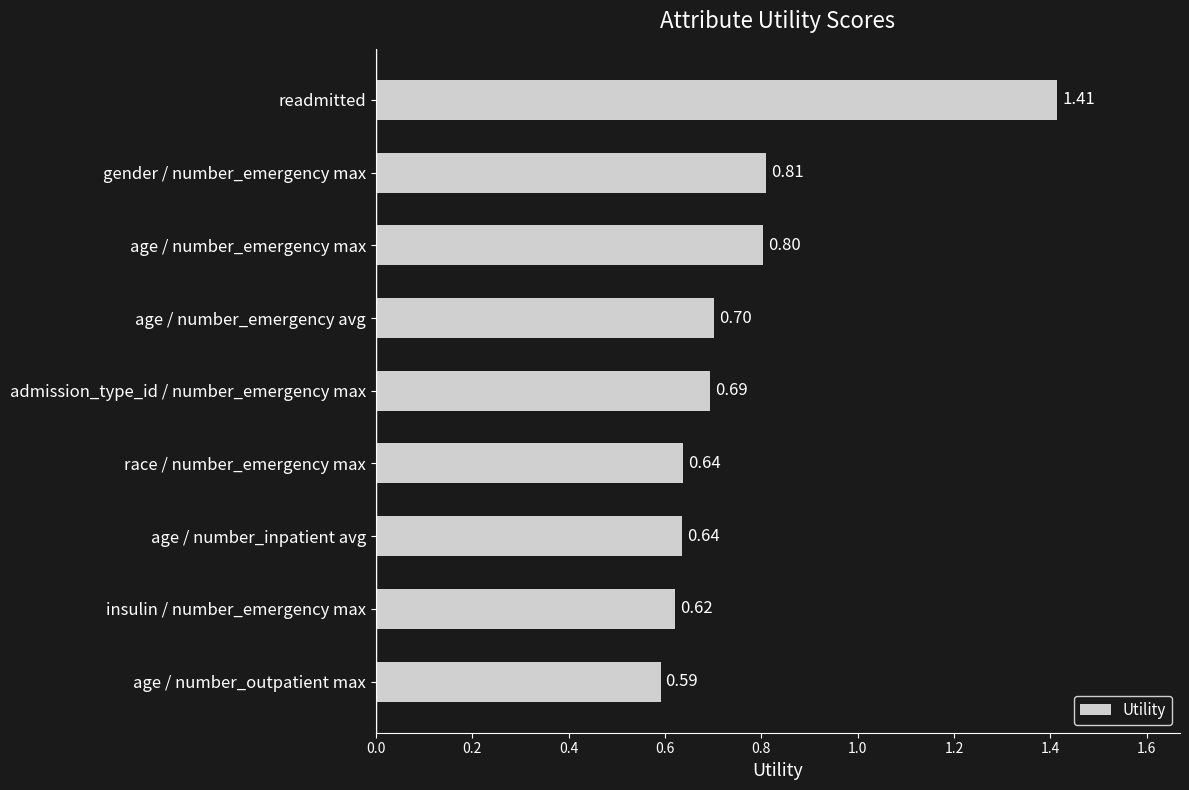

What is the sum of the values at insulin / number_emergency max and admission_type_id / number_emergency max?

1.3